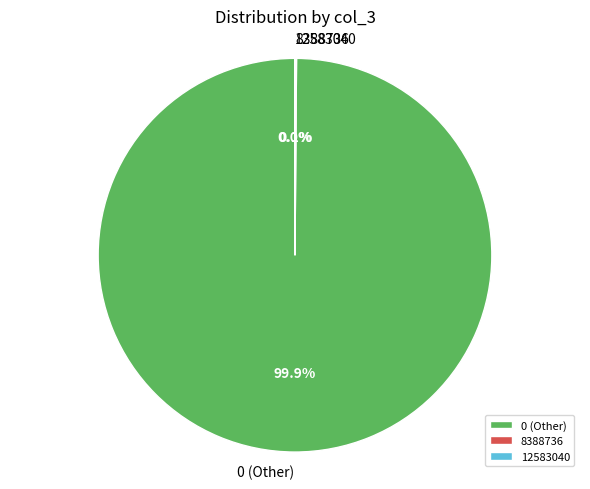

Is there any slice that represents more than half of the pie?

Yes